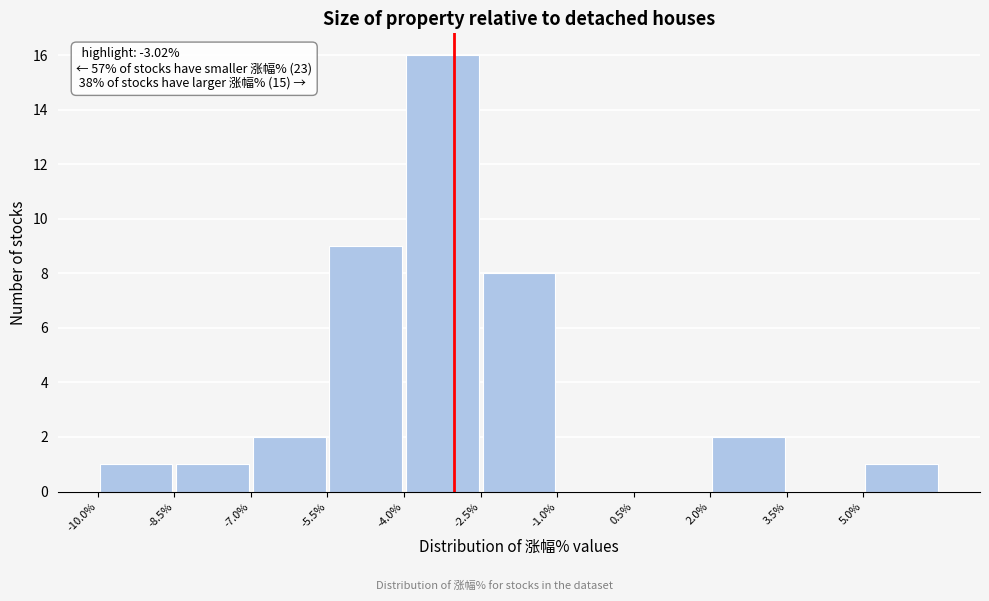

Which range on the x-axis has the tallest bar?

-4.0 to -2.5